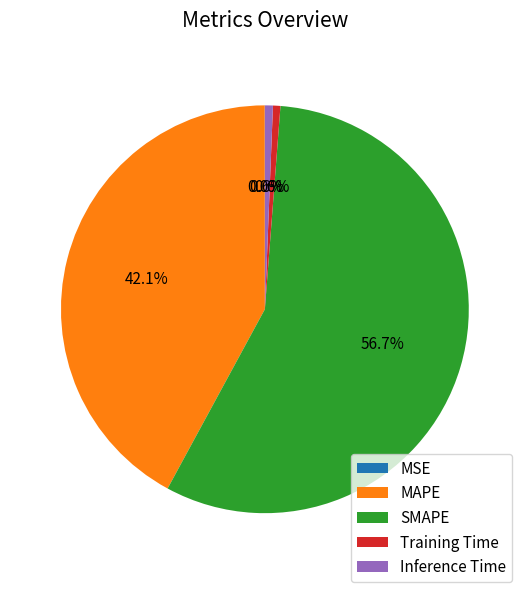

What is the majority slice?

SMAPE